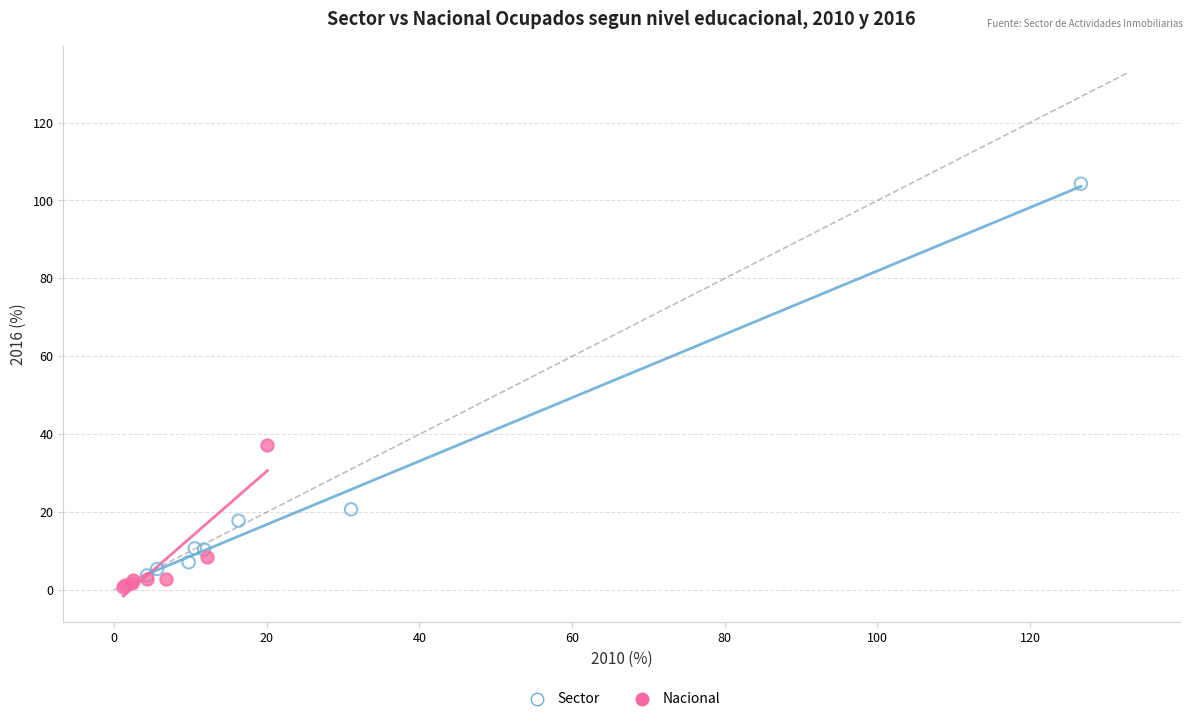

Which series reaches the maximum Y coordinate?

Sector